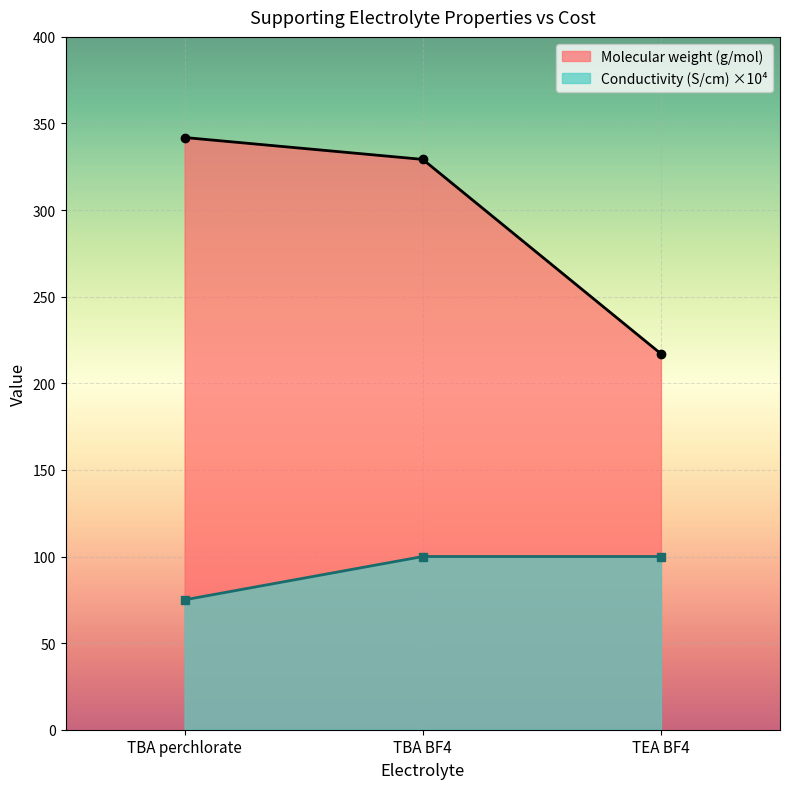

What is the label of the 3rd point from the right?

TBA perchlorate